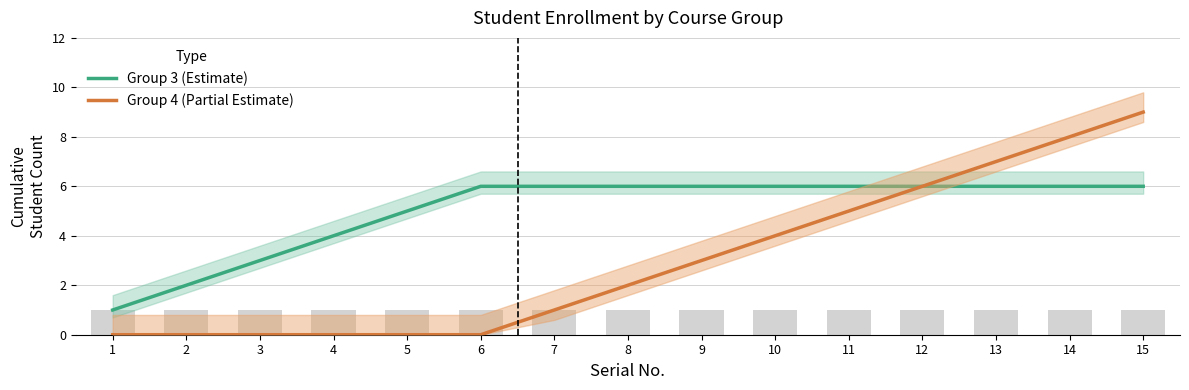

What are all the series names shown in the legend?

Group 3 (Estimate), Group 4 (Partial Estimate)